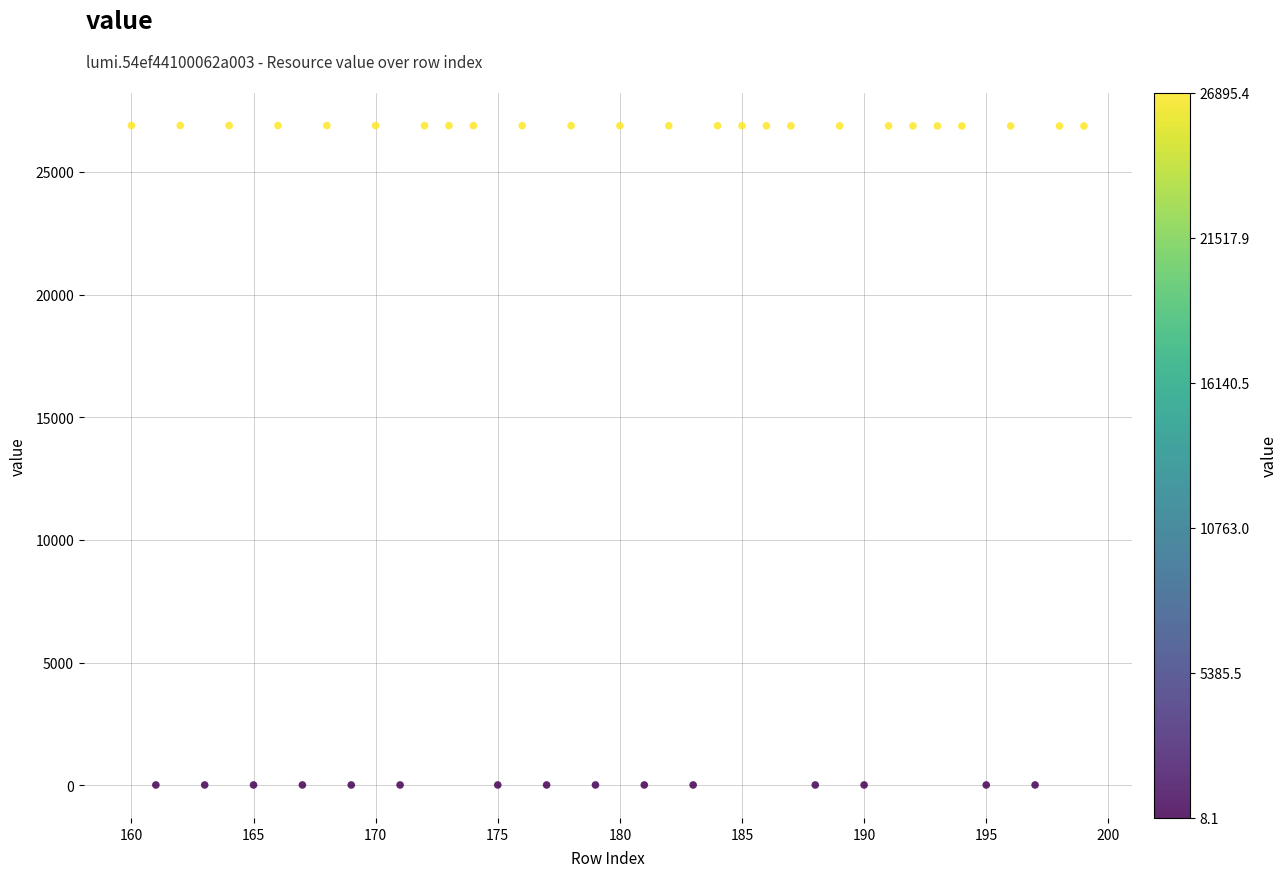

What is the range of Y values (max minus min)?

26887.3